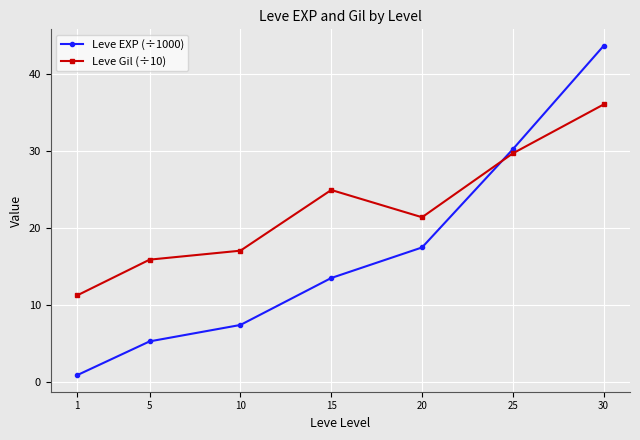

At 15, list the series in order from smallest to largest.

Leve EXP (÷1000), Leve Gil (÷10)